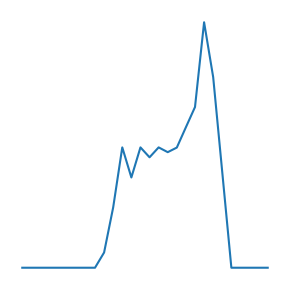

How many points are lower than both their immediate neighbors (excluding endpoints)?

3